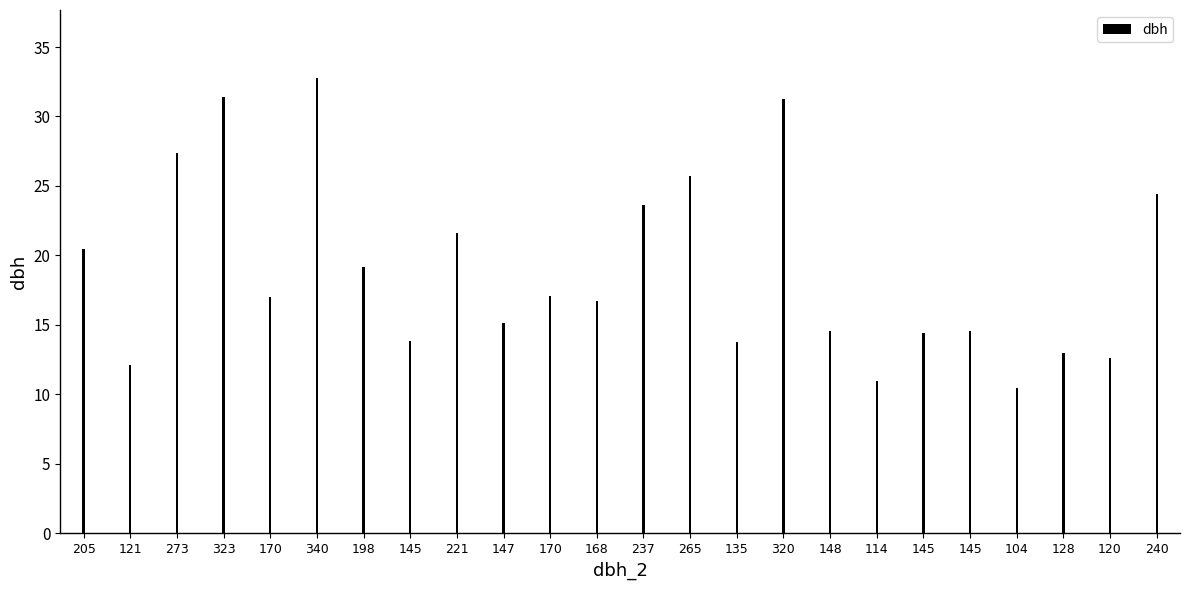

How many categories are shown in the chart?

24